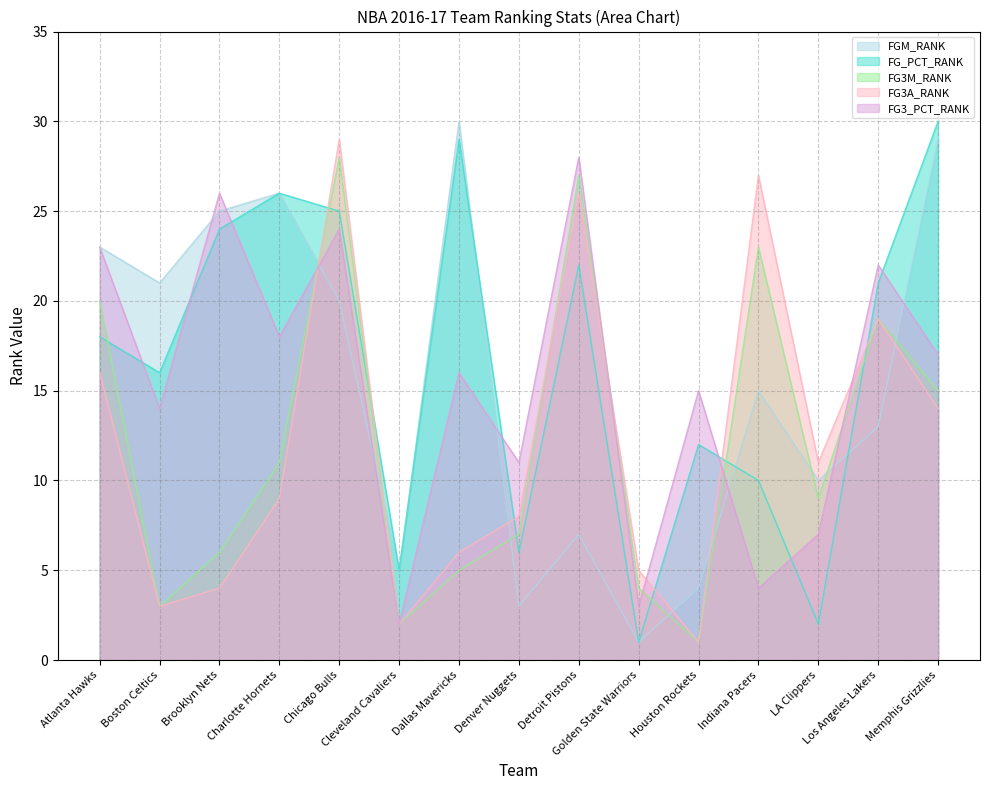

How many distinct data groups are displayed?

5